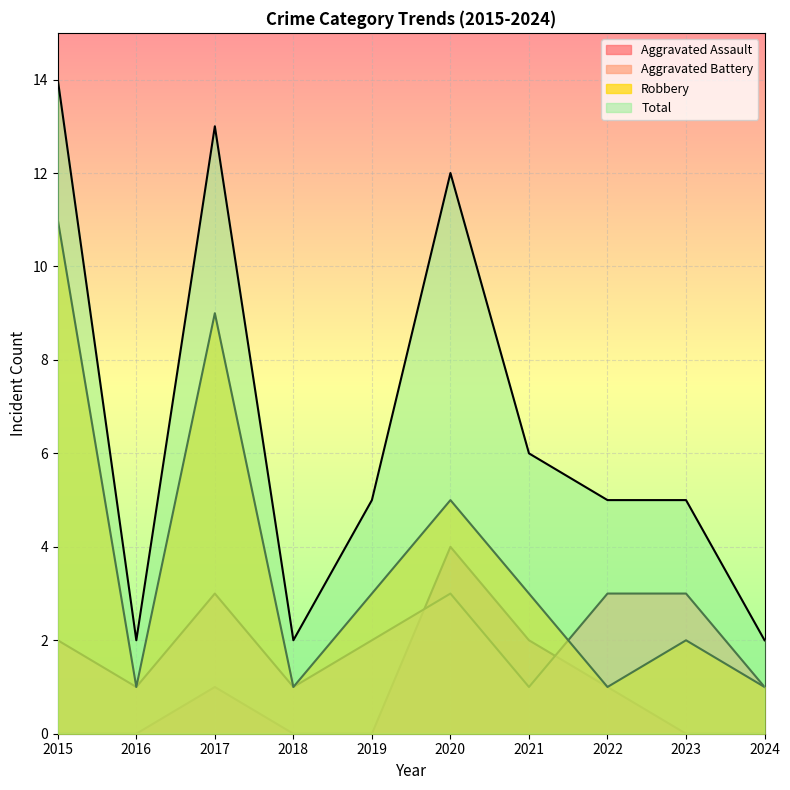

The Robbery series shows 3 at 2020. True or false?

False